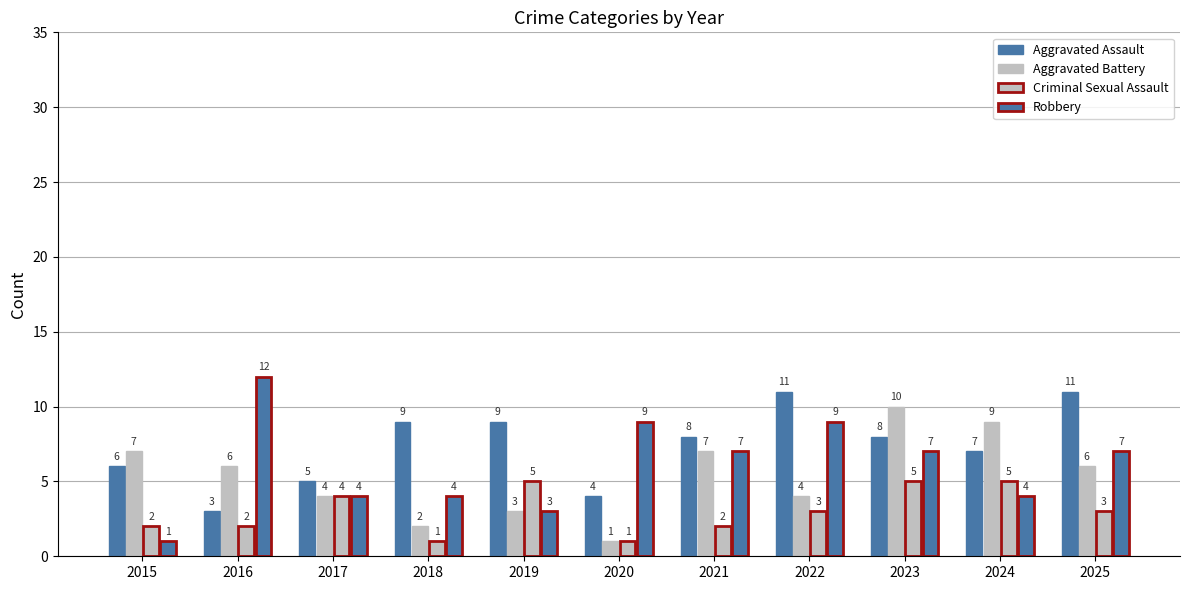

True or false: Robbery has a value of 9 at 2022.

True